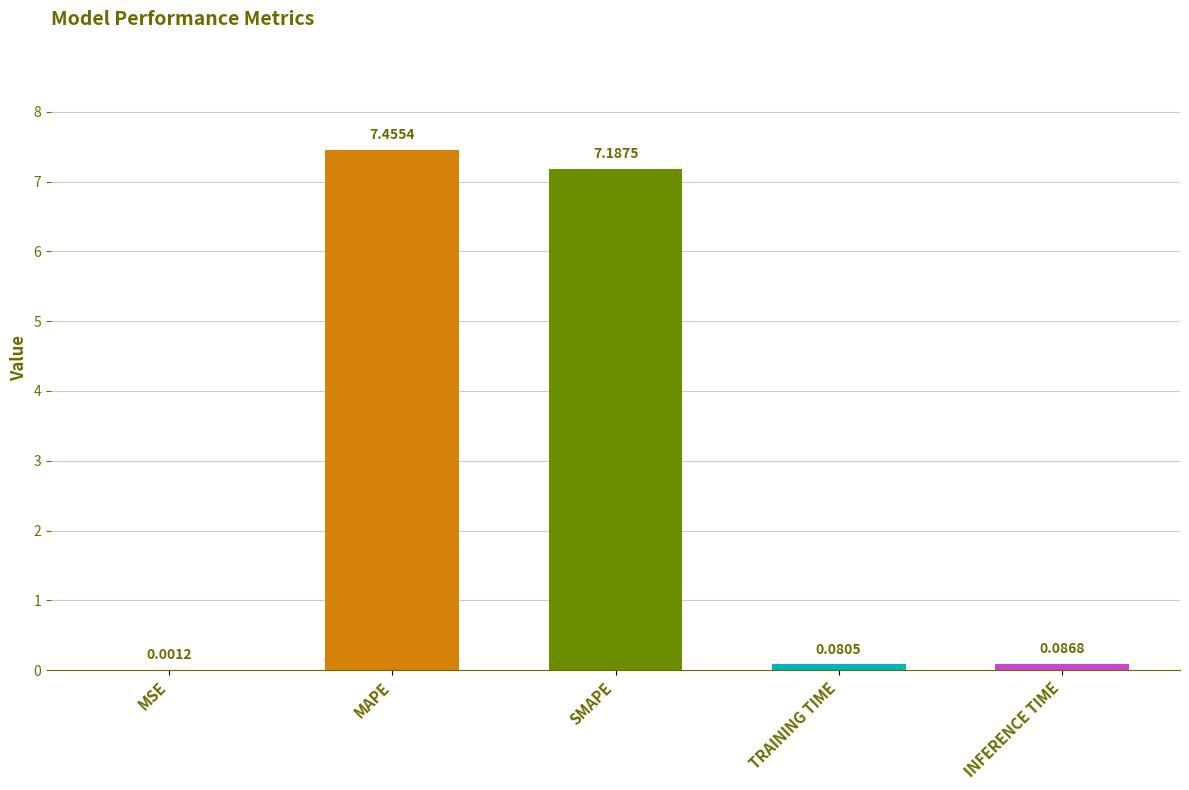

What is the sum of all values?

14.8